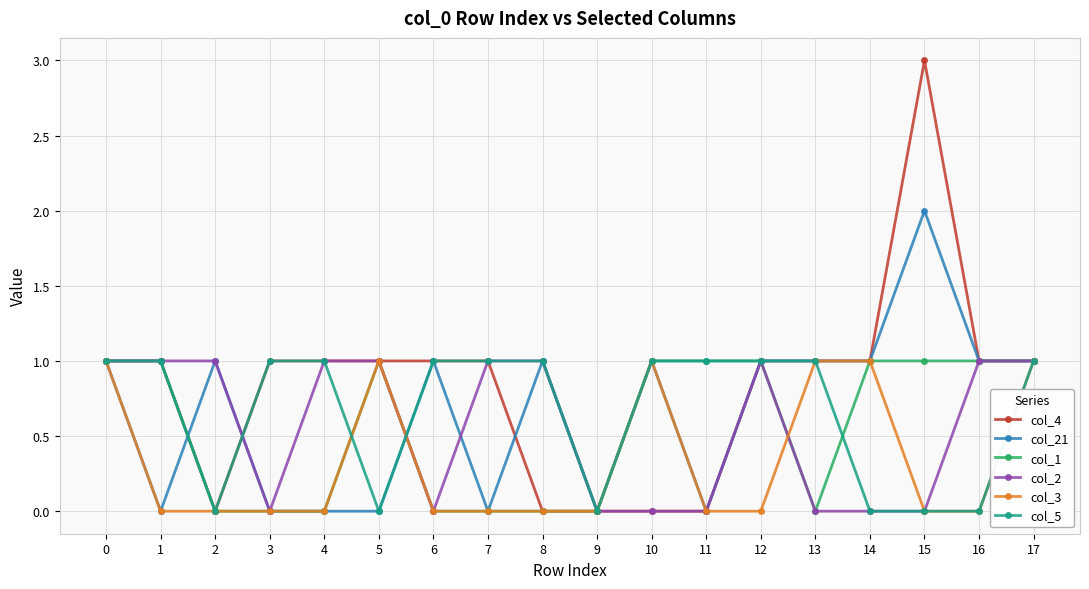

What is the value of the col_2 point at the 6th from the left?

1